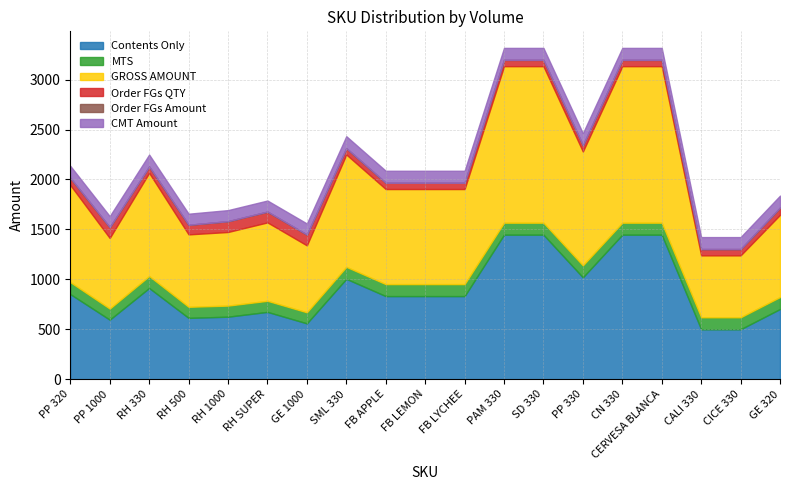

Where is the first local maximum for MTS?

RH 330